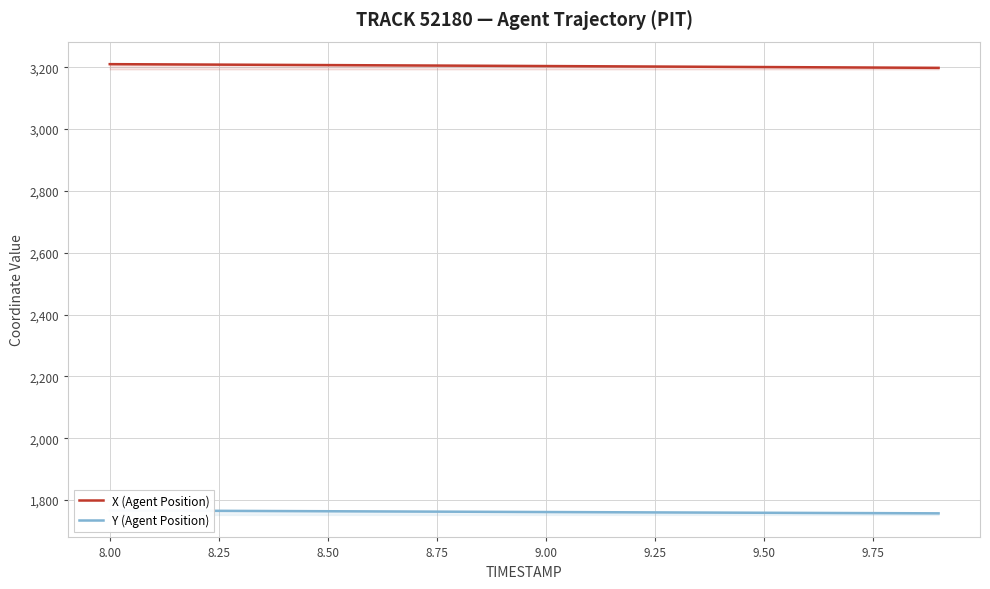

True or false: X (Agent Position) and Y (Agent Position) intersect in this chart.

False